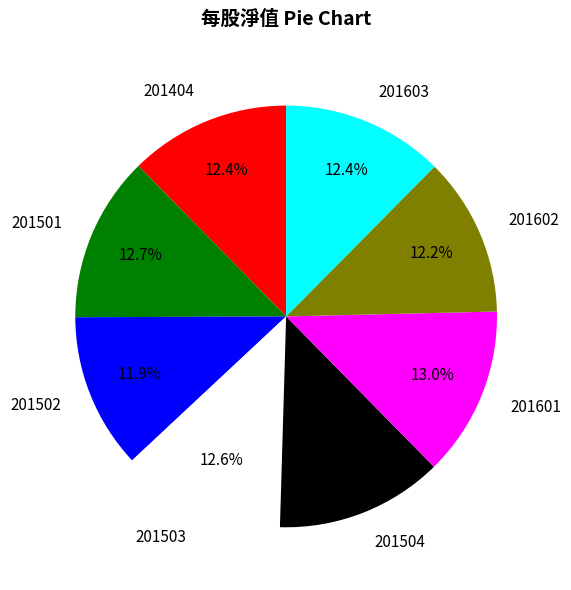

Between 201601 and 201602, which is larger?

201601